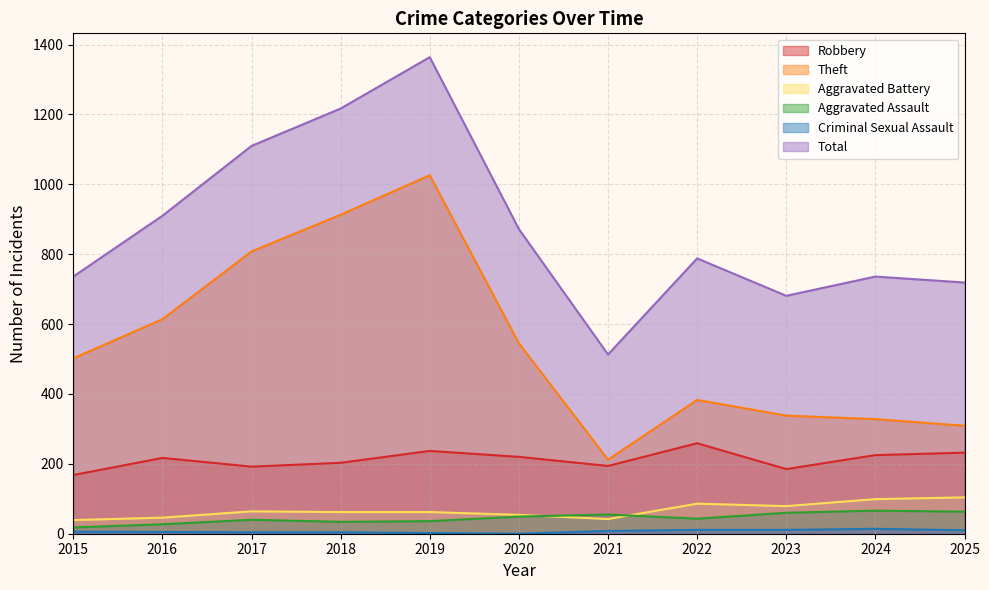

True or false: Robbery has a value of 156 at 2022.

False